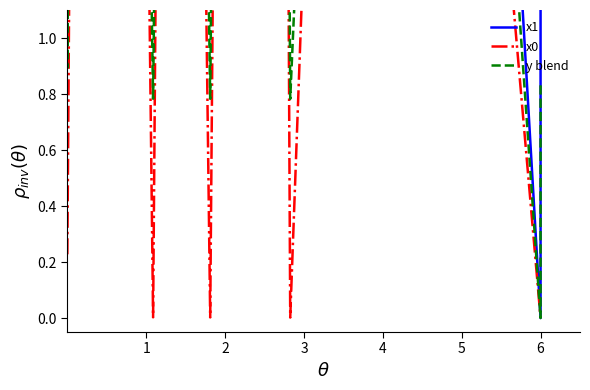

How many interior local peaks does the y blend series have?

8